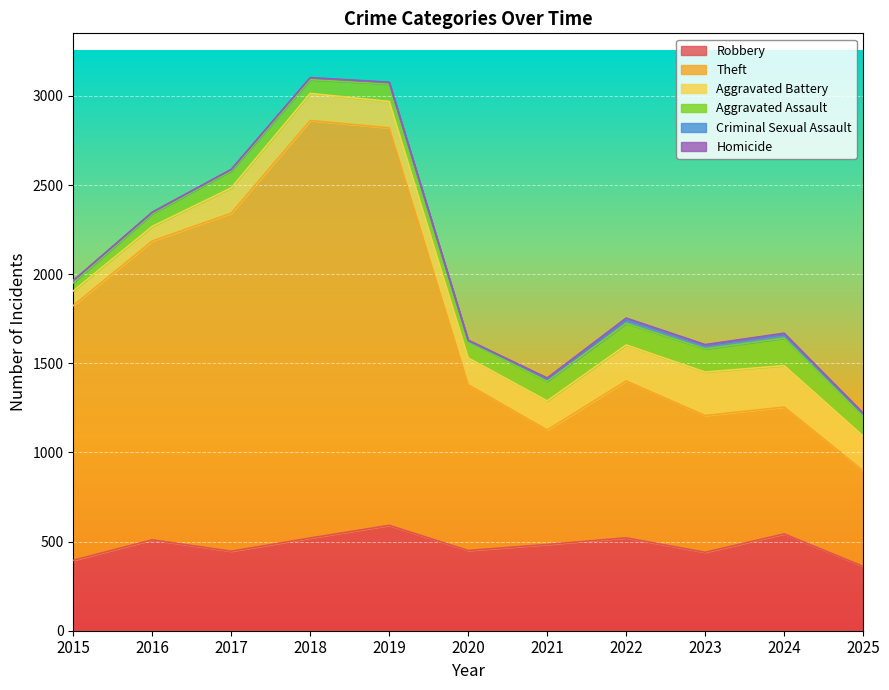

What is the value of the Aggravated Battery point at the 4th from the left?

152